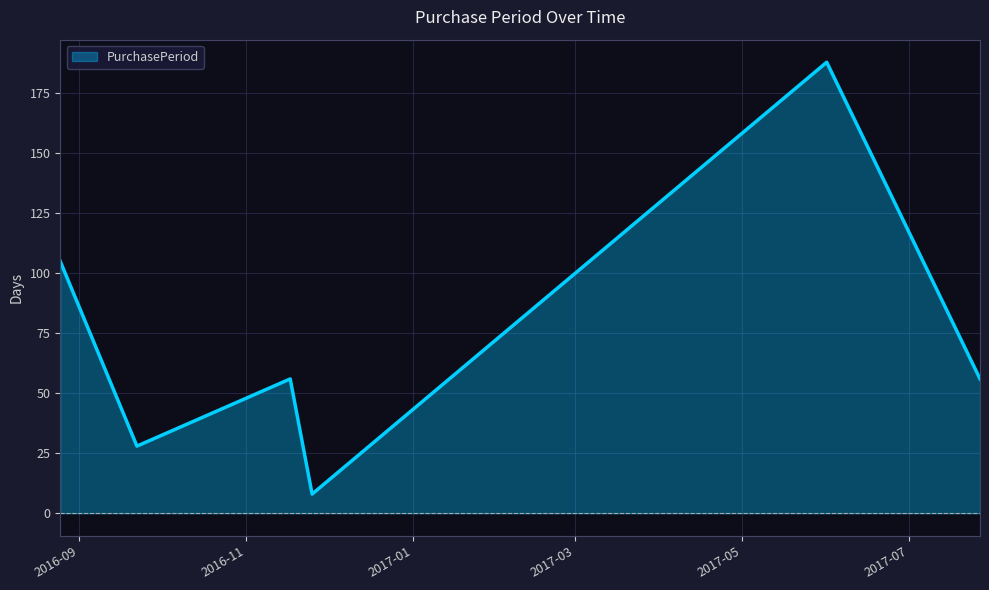

What is the difference between the values at 2016-11-25 and 2017-06-01?

180